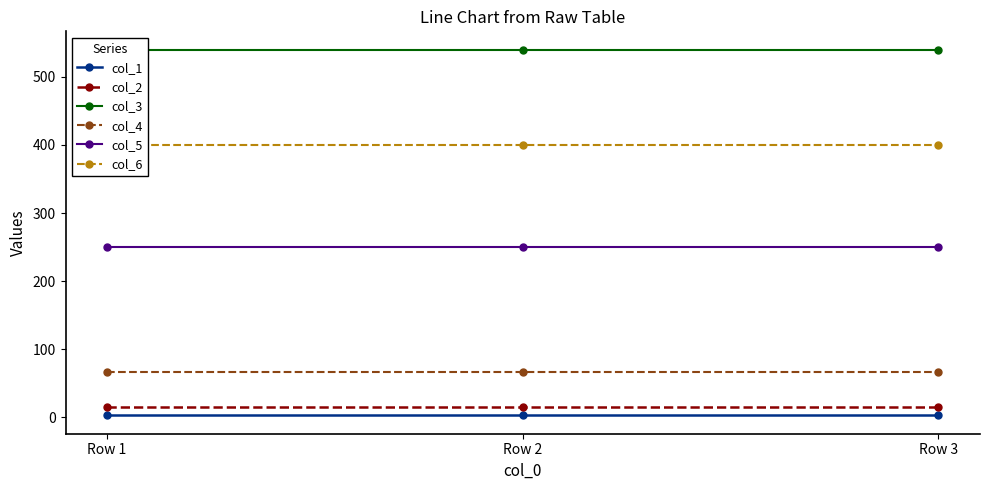

At which category does the chart reach its peak across all series?

Row 1